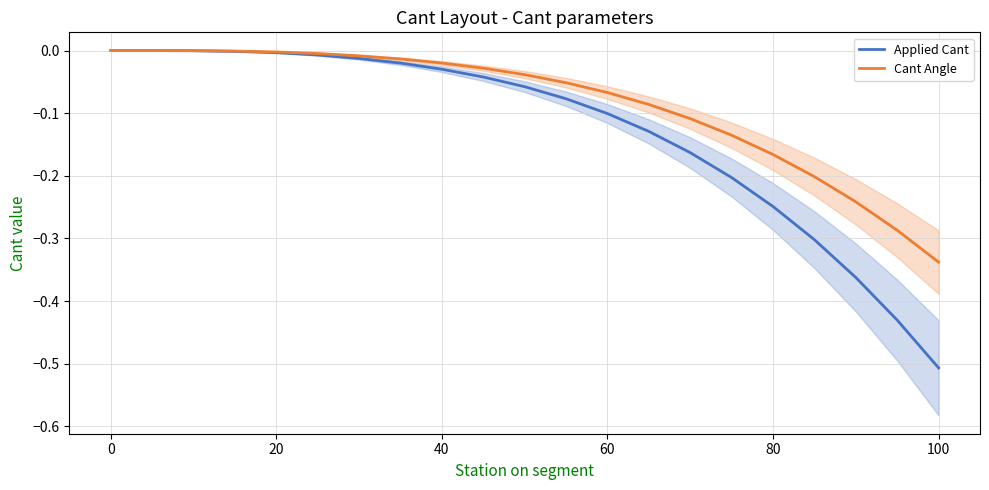

At which label does Applied Cant reach its minimum?

100